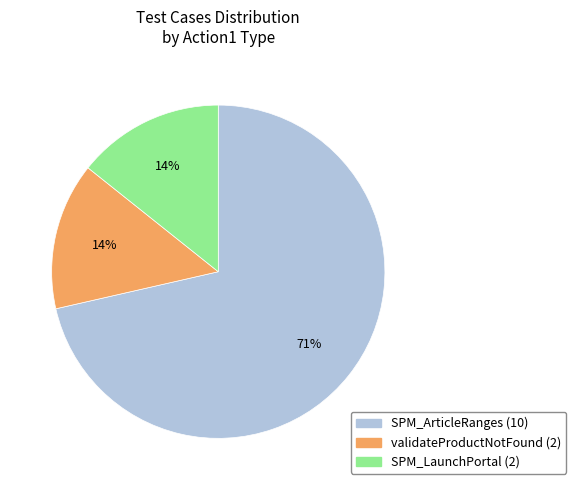

Which has a higher value, SPM_LaunchPortal or SPM_ArticleRanges?

SPM_ArticleRanges